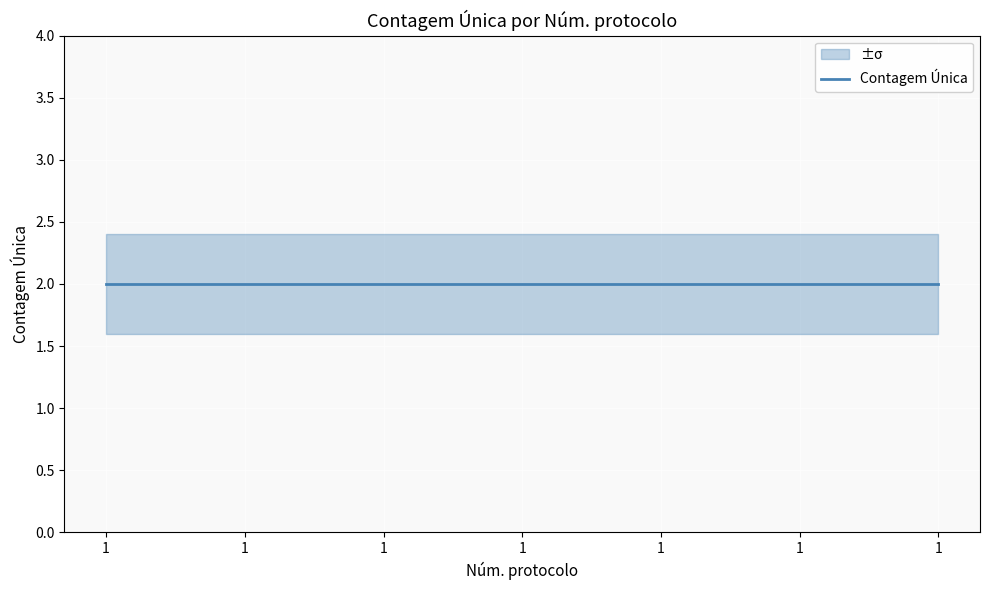

True or false: Contagem Única lower and Contagem Única upper cross at least once.

False